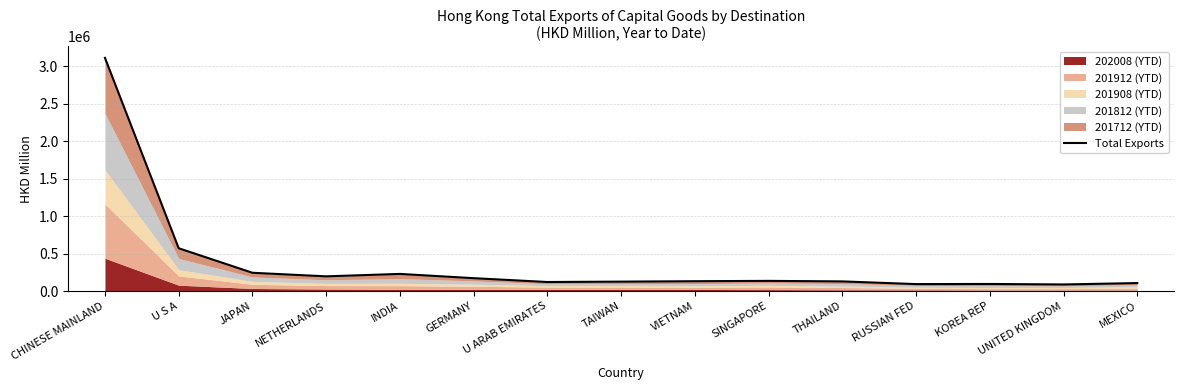

What value does the data have at INDIA?

229731.6